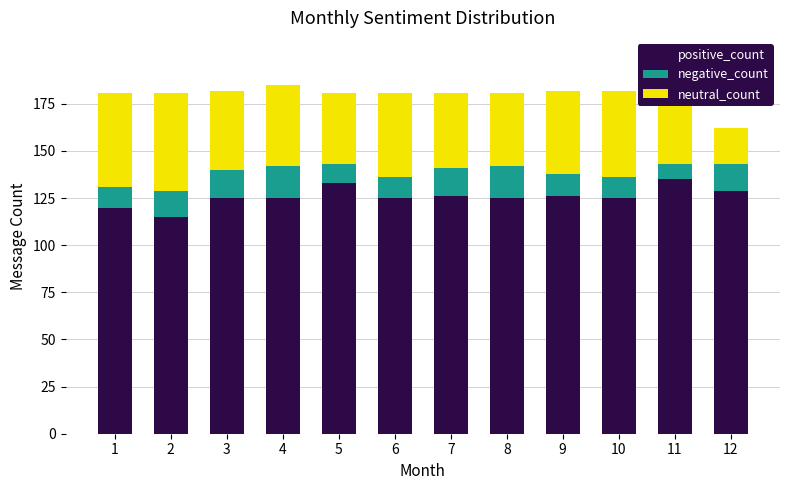

What is the sum of all positive_count values?

1509